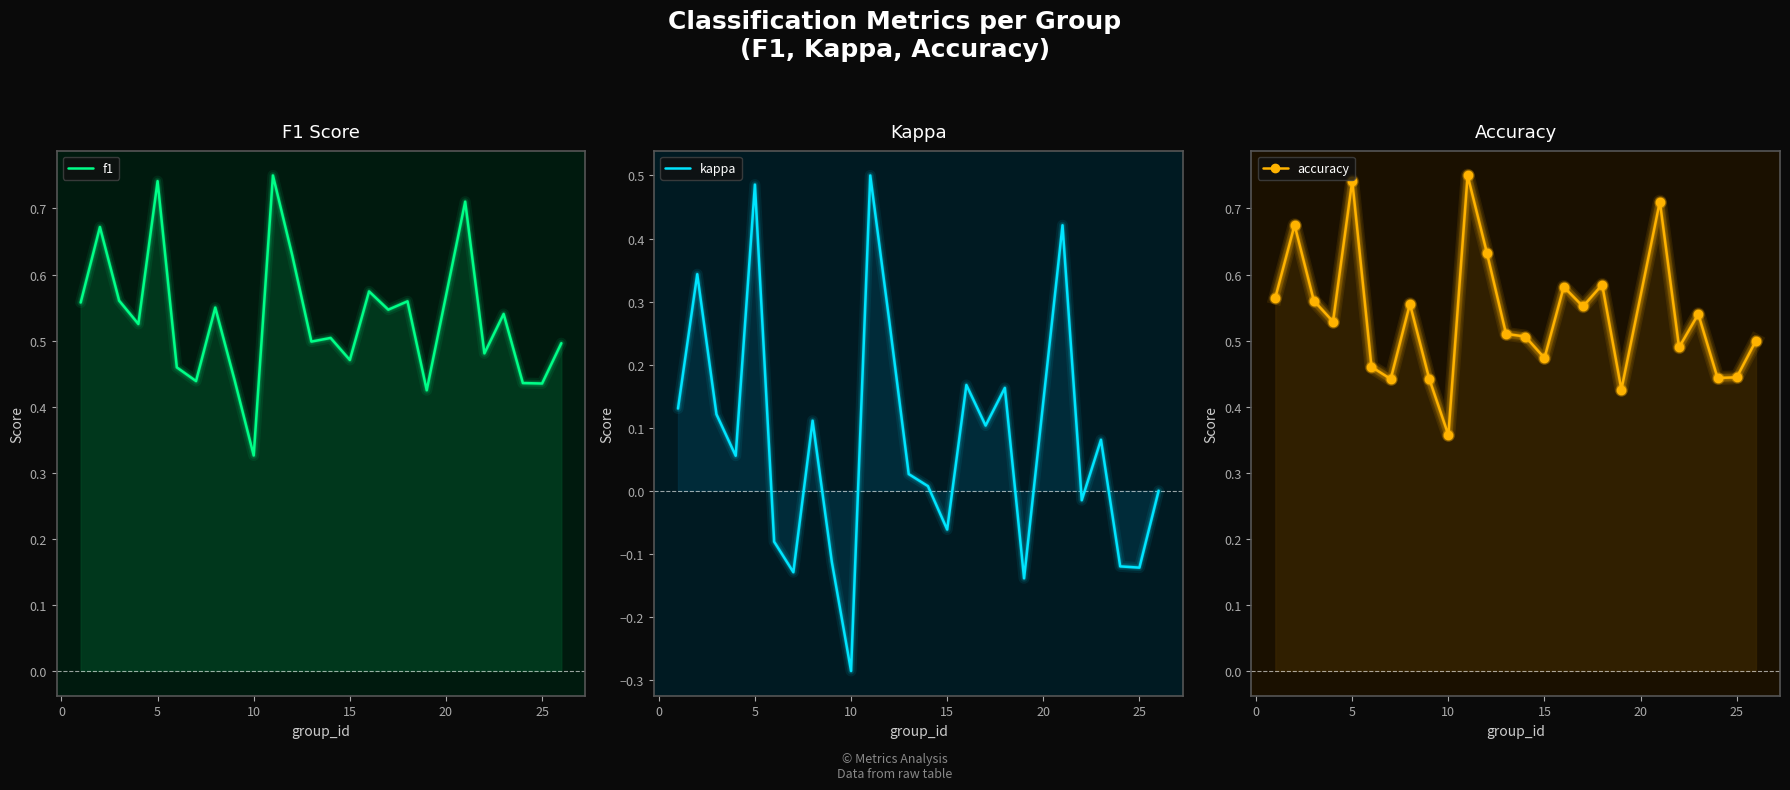

True or false: kappa and accuracy intersect in this chart.

False